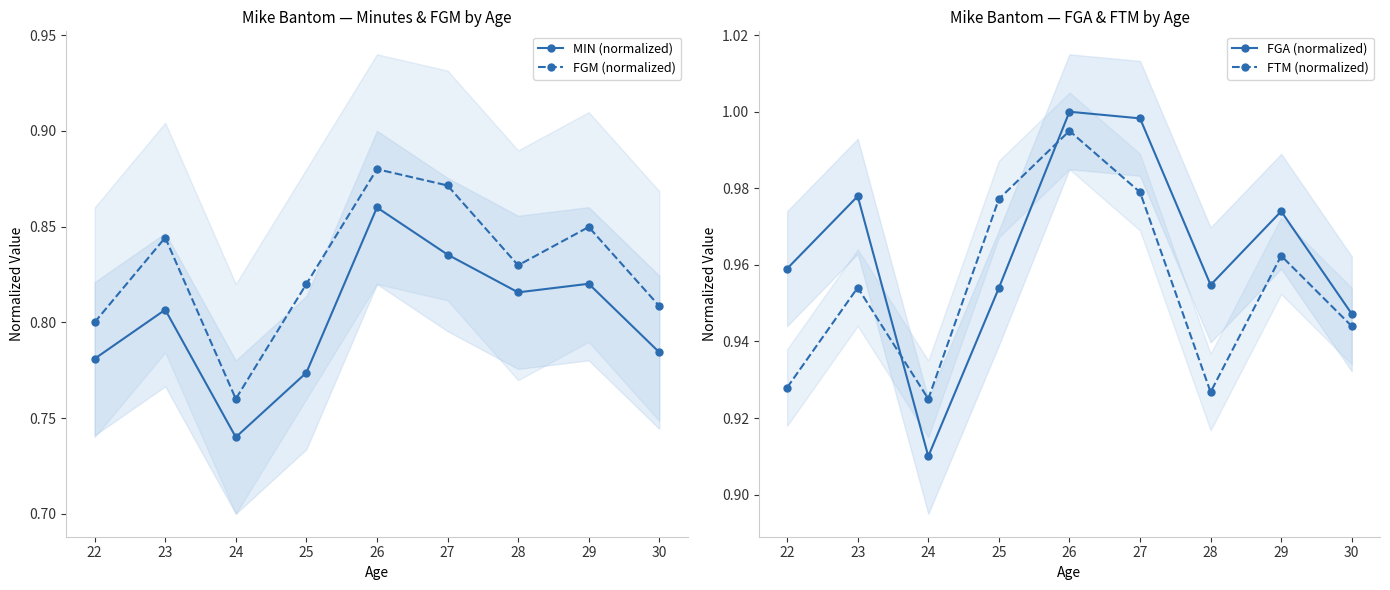

The MIN (normalized) series shows 1.0 at 22. True or false?

False